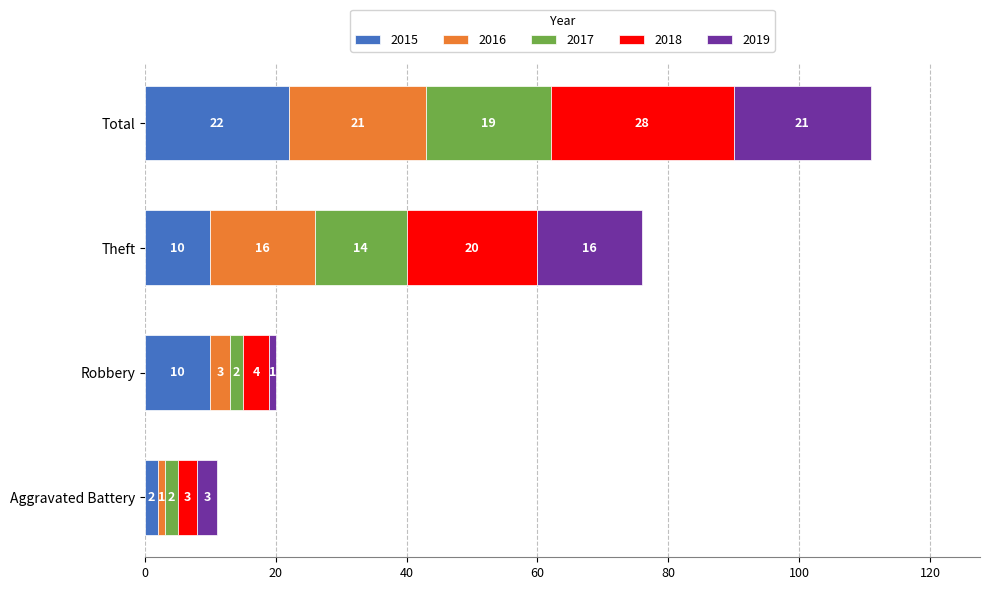

Which category has the lowest value in the 2015 series?

Aggravated Battery